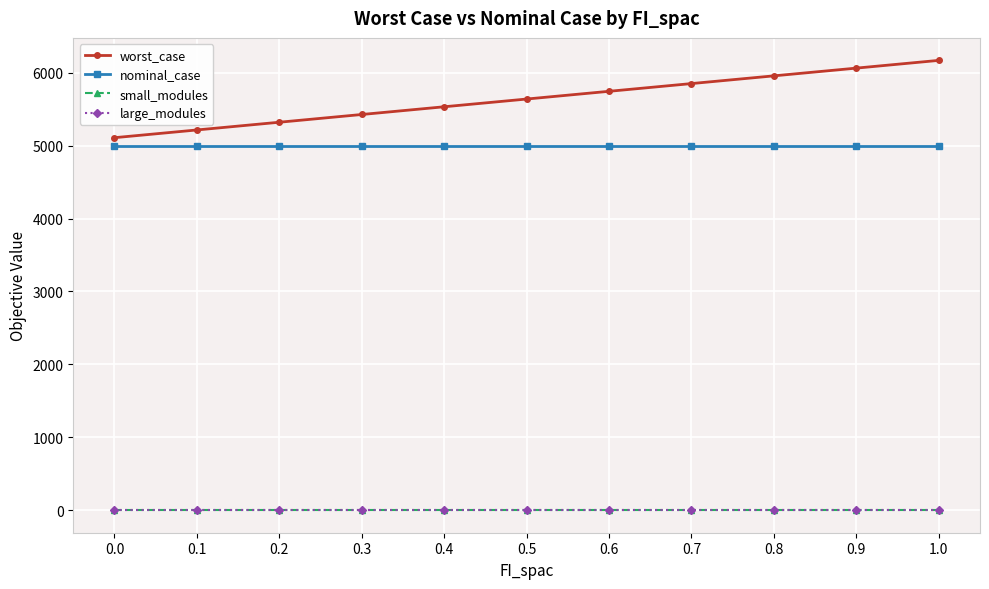

How many lines are shown in the chart?

4